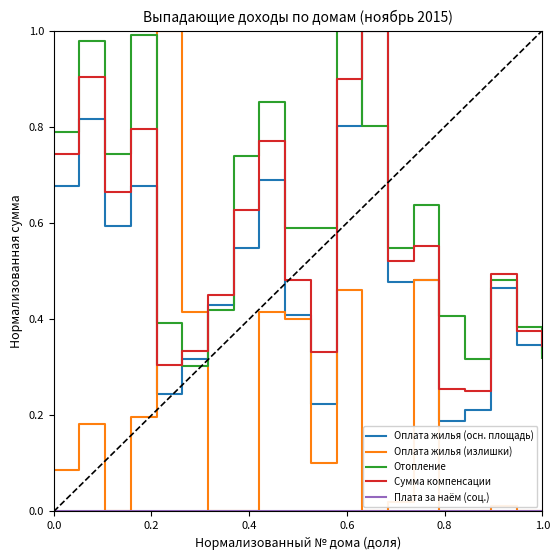

Which series has the widest spread of values?

Оплата жилья (излишки)